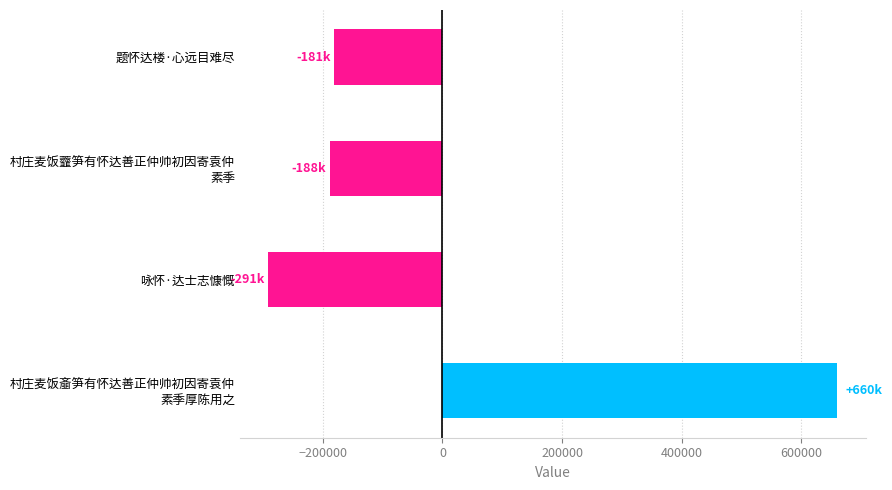

Count the number of data series in this chart.

1